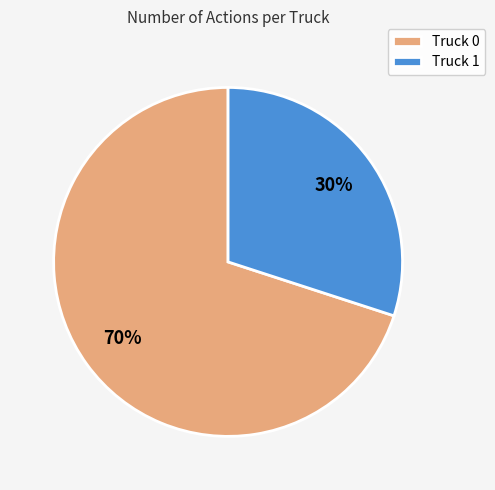

To the nearest percent, what is the combined percentage of Truck 1 and Truck 0?

100%